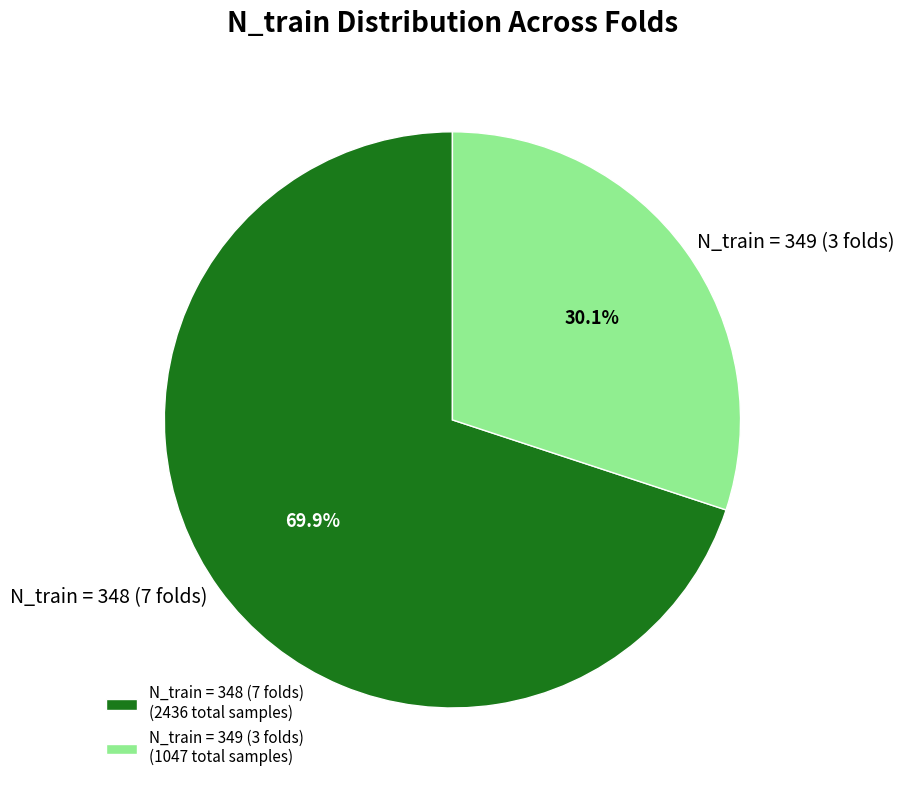

Do N_train = 349 (3 folds) and N_train = 348 (7 folds) together represent more than half of the pie?

Yes